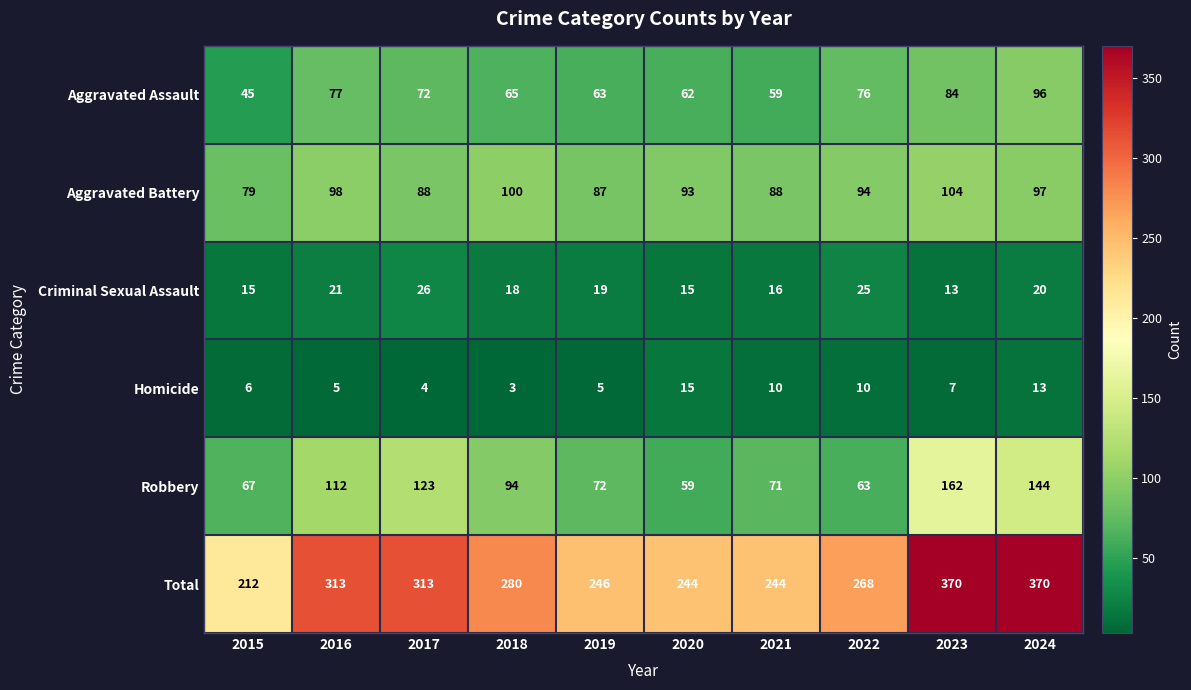

What is the lowest value of the Criminal Sexual Assault series?

13